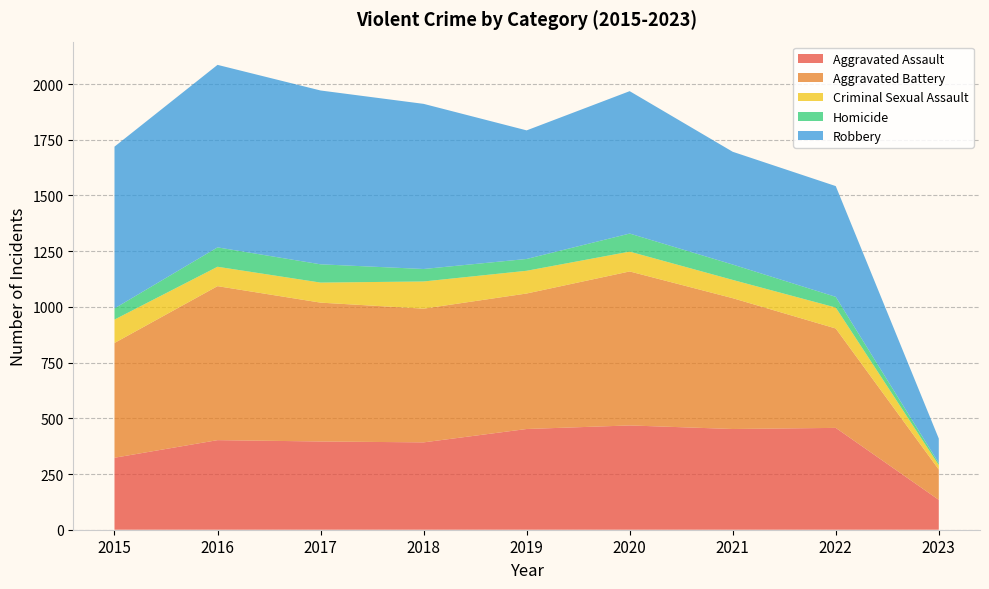

Reading left to right, transcribe all the data shown in this chart.

Aggravated Assault: 2015=323	2016=402	2017=396	2018=392	2019=452	2020=468	2021=452	2022=457	2023=134
Aggravated Battery: 2015=515	2016=691	2017=623	2018=600	2019=608	2020=691	2021=587	2022=446	2023=136
Criminal Sexual Assault: 2015=105	2016=87	2017=90	2018=122	2019=102	2020=89	2021=82	2022=94	2023=20
Homicide: 2015=50	2016=87	2017=82	2018=56	2019=53	2020=81	2021=69	2022=48	2023=9
Robbery: 2015=726	2016=819	2017=780	2018=741	2019=577	2020=639	2021=506	2022=497	2023=110